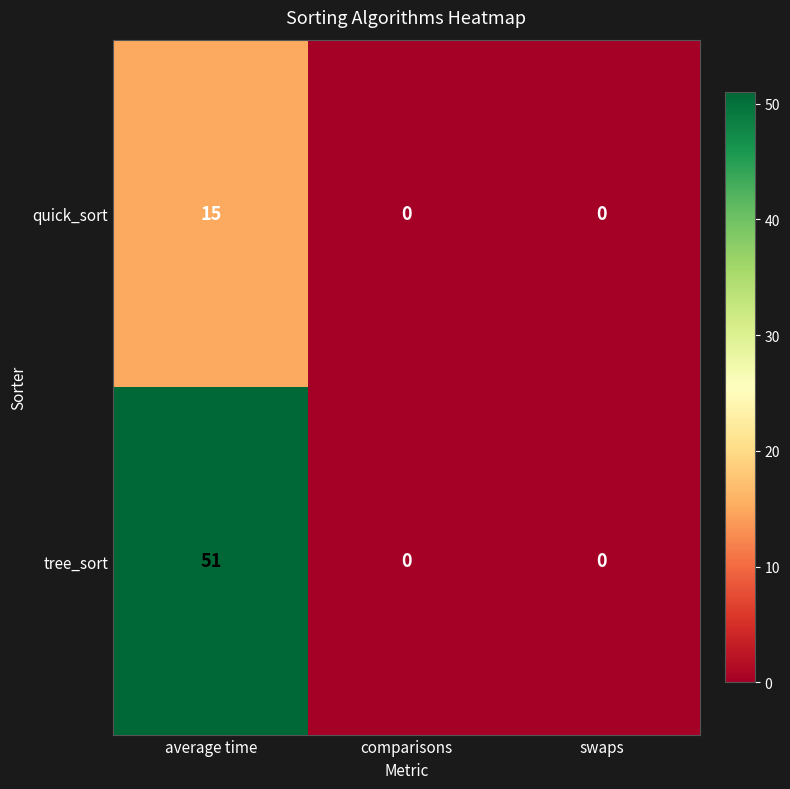

Rank the series at average time from highest to lowest value.

tree_sort, quick_sort